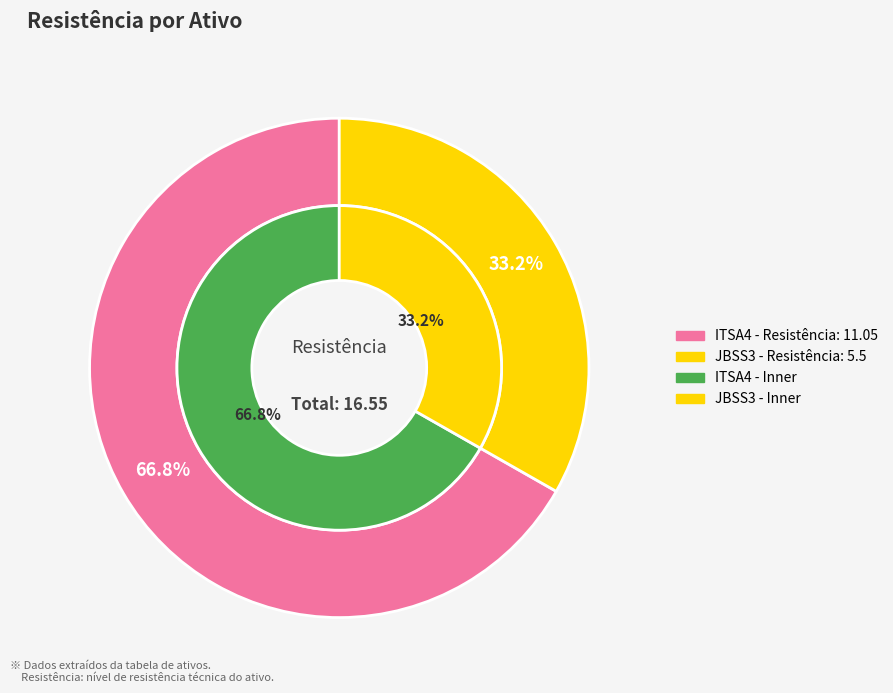

What is the change in value from ITSA4 to JBSS3?

-5.6